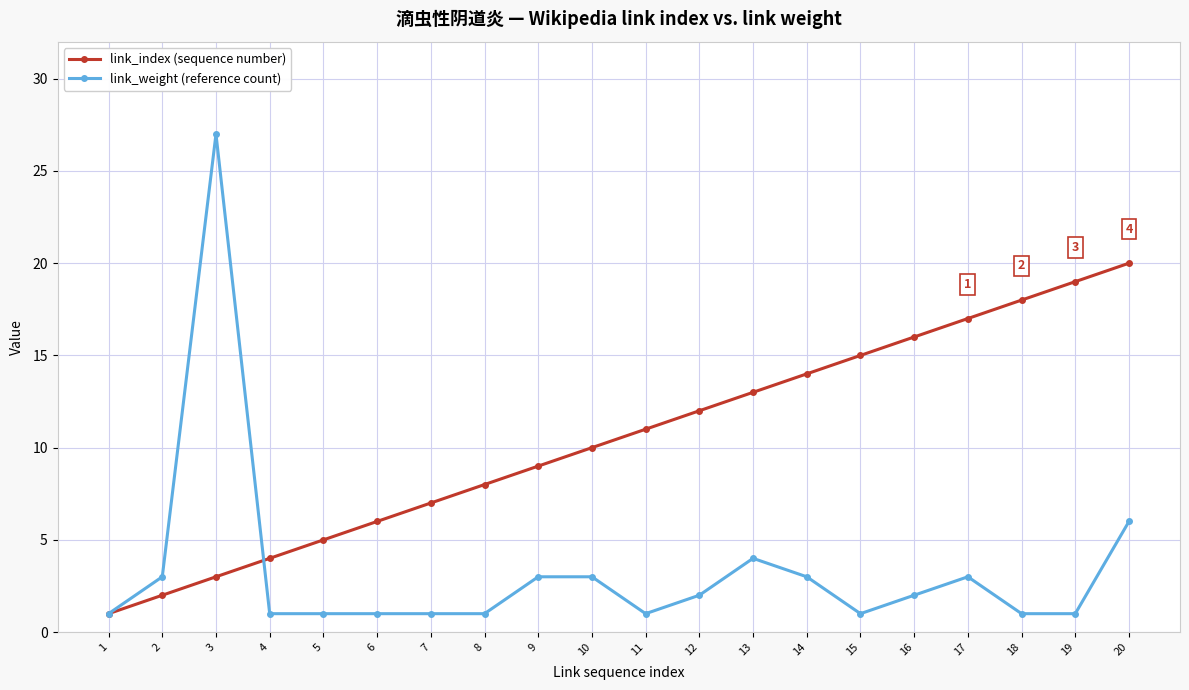

Which category has the highest value across all series?

3